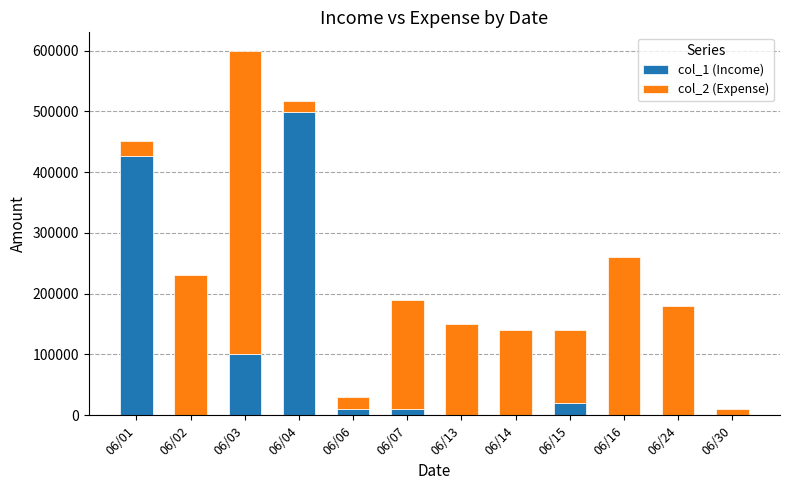

Does the chart contain stacked bars?

Yes